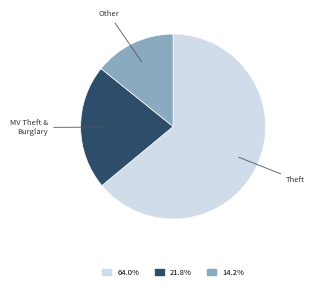

Is there any slice that represents more than half of the pie?

Yes